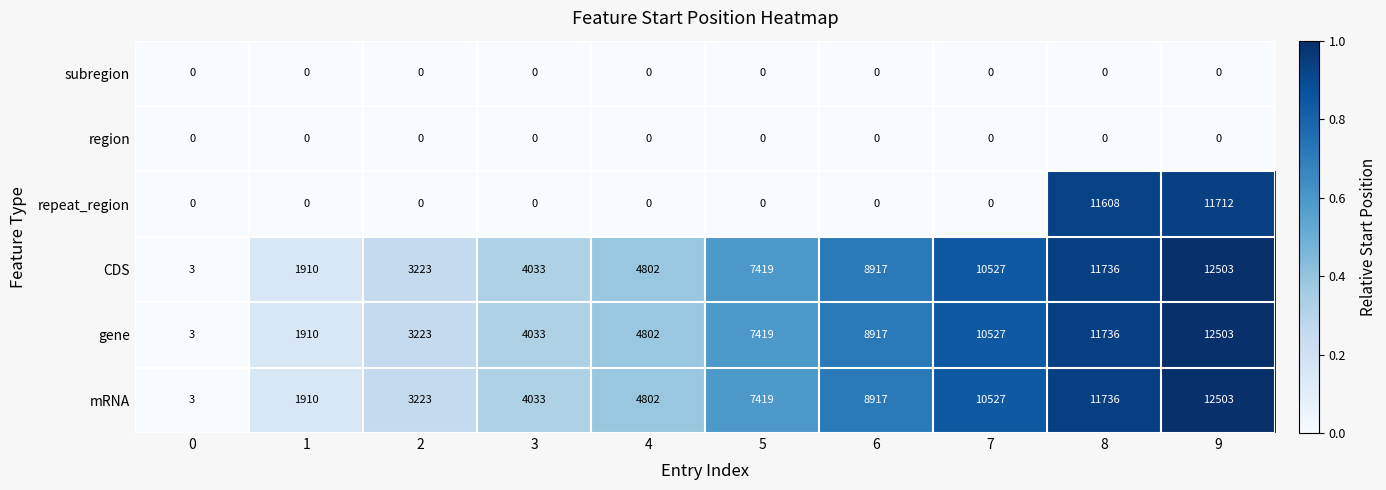

Where is mRNA nearest to the value 6253?

5